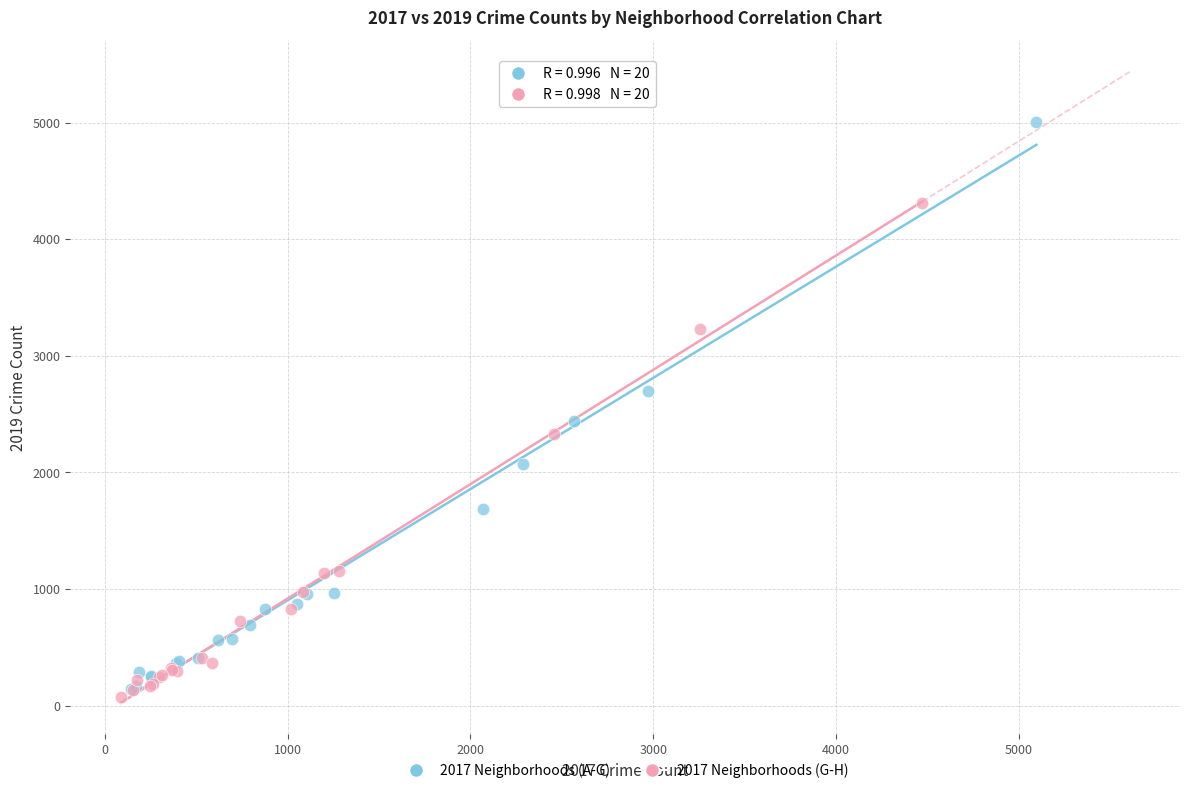

Which series has the largest Y range (max minus min)?

2017 Neighborhoods (A-G)